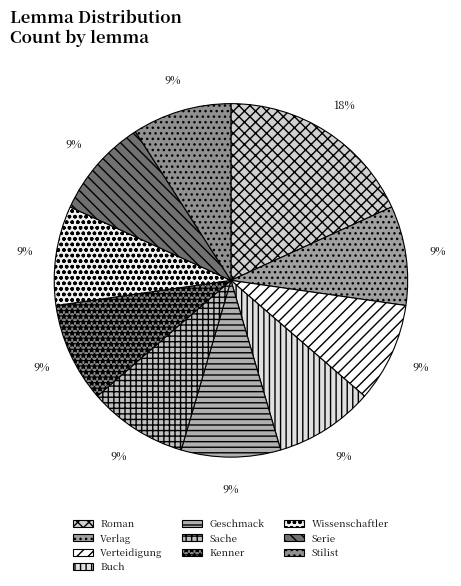

Is it true that Verteidigung is 1% of the pie?

False